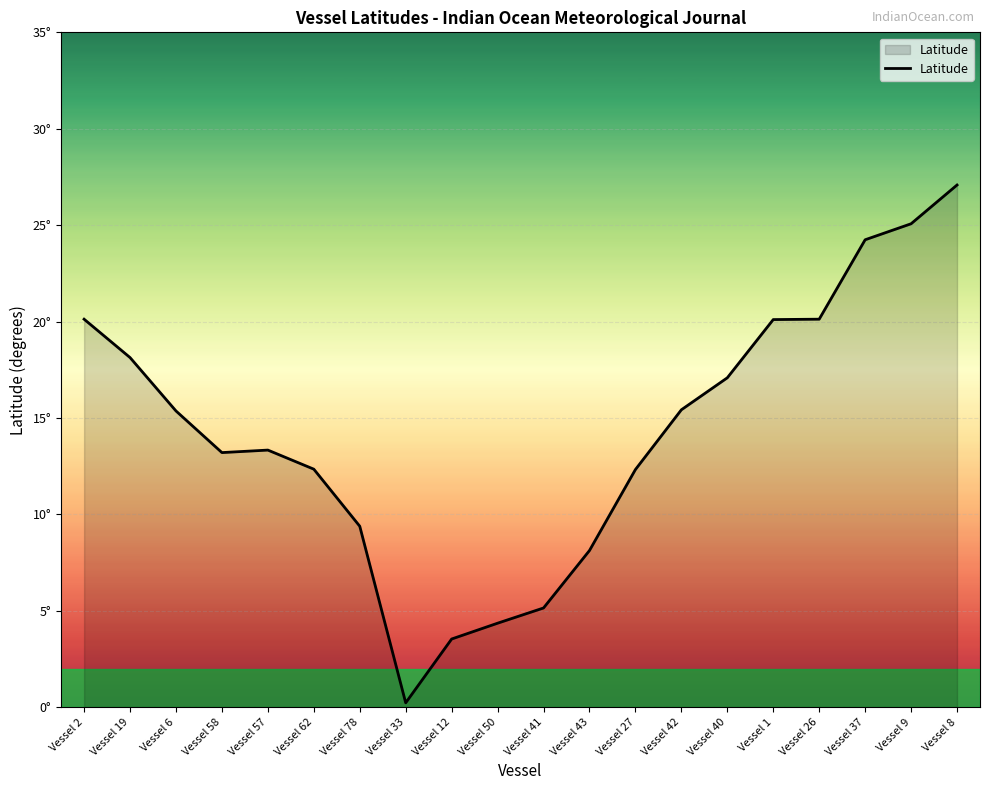

Is this an area chart (filled region under the line)?

Yes